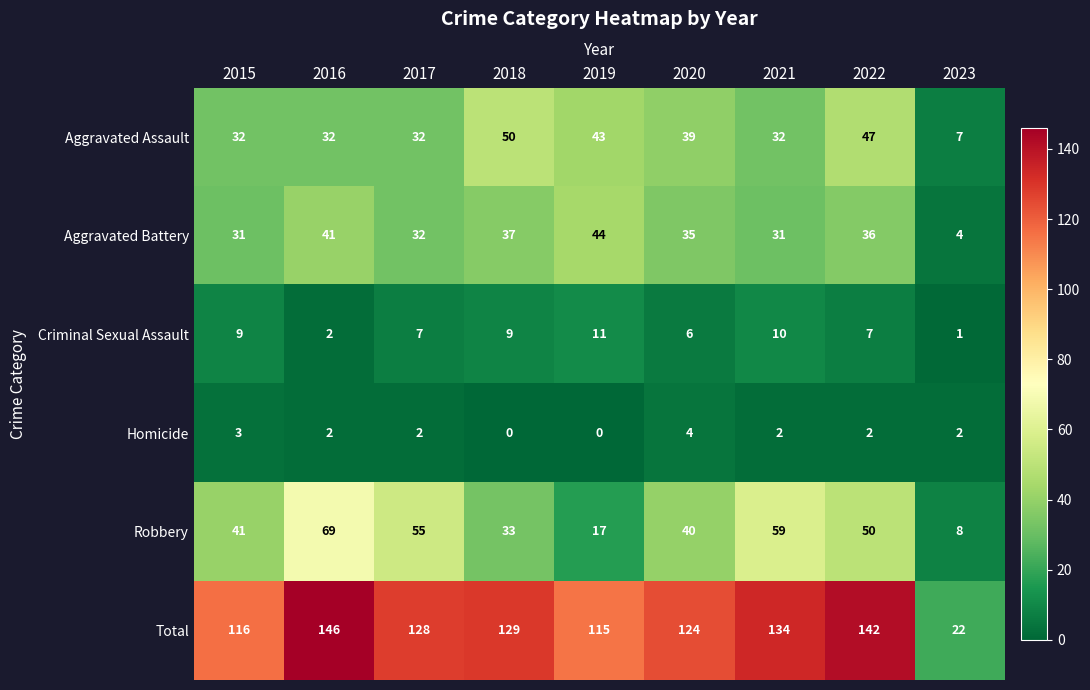

What is the total value across all series at 2022?

284